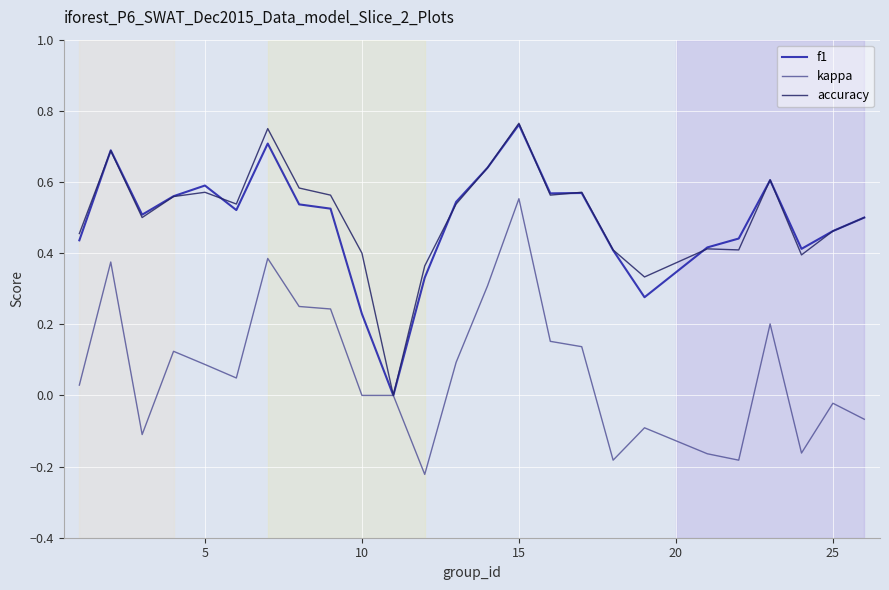

Which series has the largest total across all categories?

accuracy